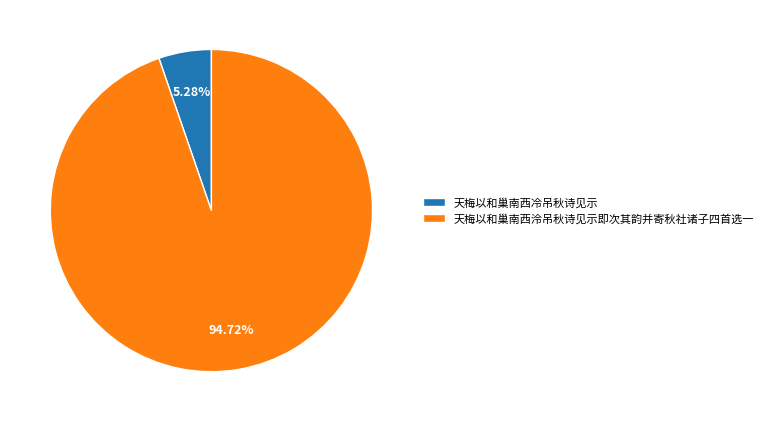

What percentage is the 天梅以和巢南西冷吊秋诗见示 slice, to the nearest percent?

5%